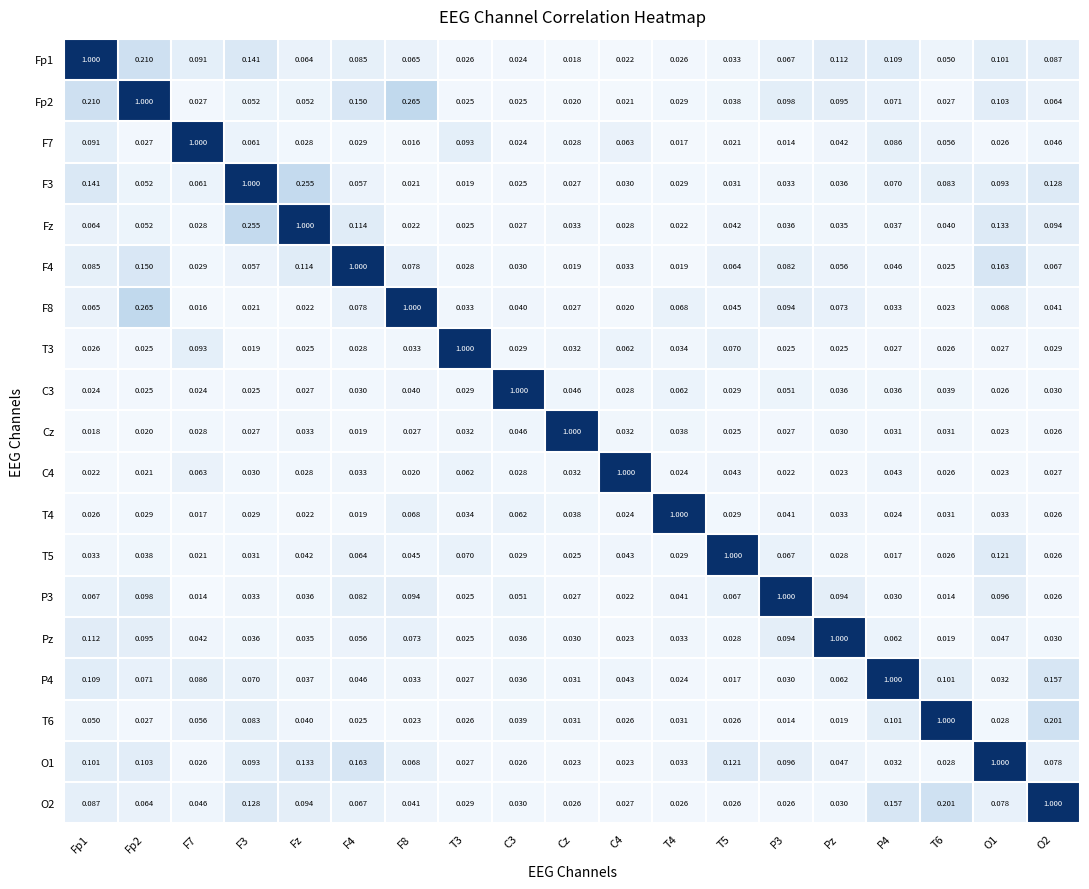

Is the value of Fp1 at F3 greater than the value of Cz at O2?

Yes